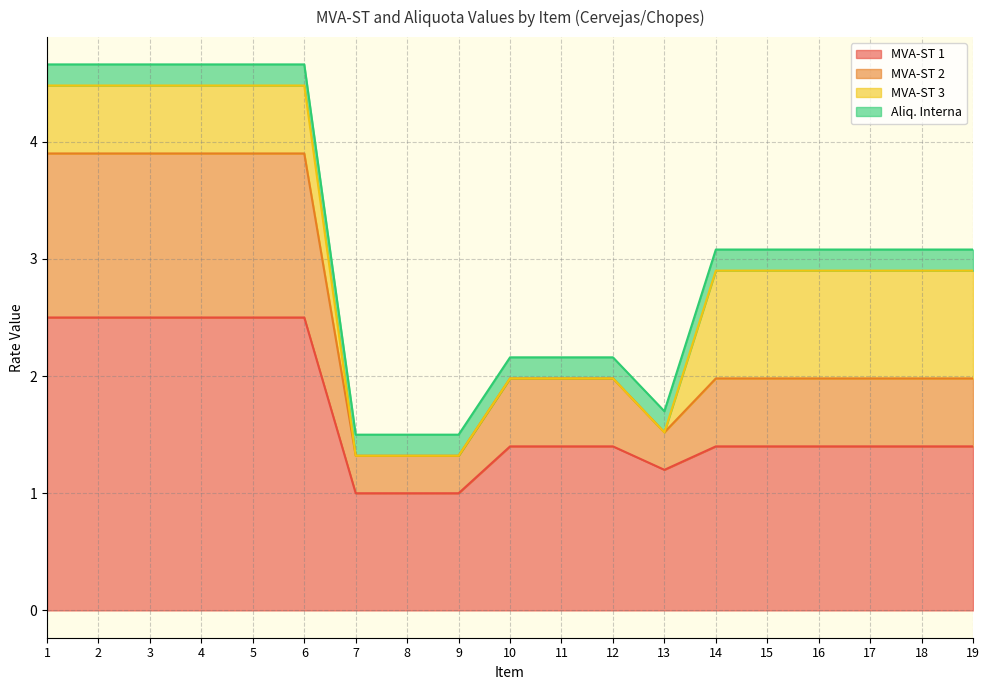

What is the total value across all series at 6?

4.7